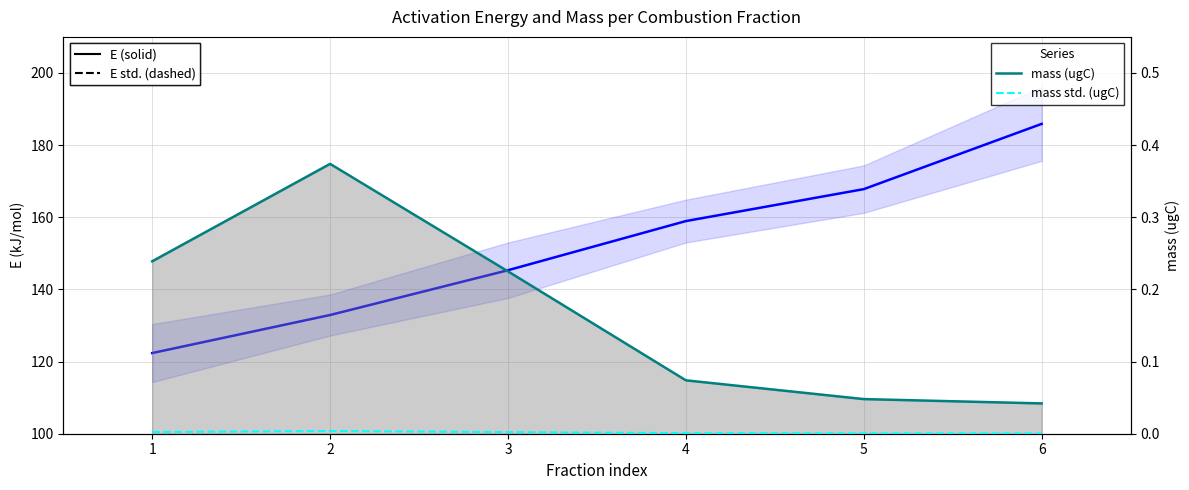

At which label does mass std. (ugC) reach its minimum?

6